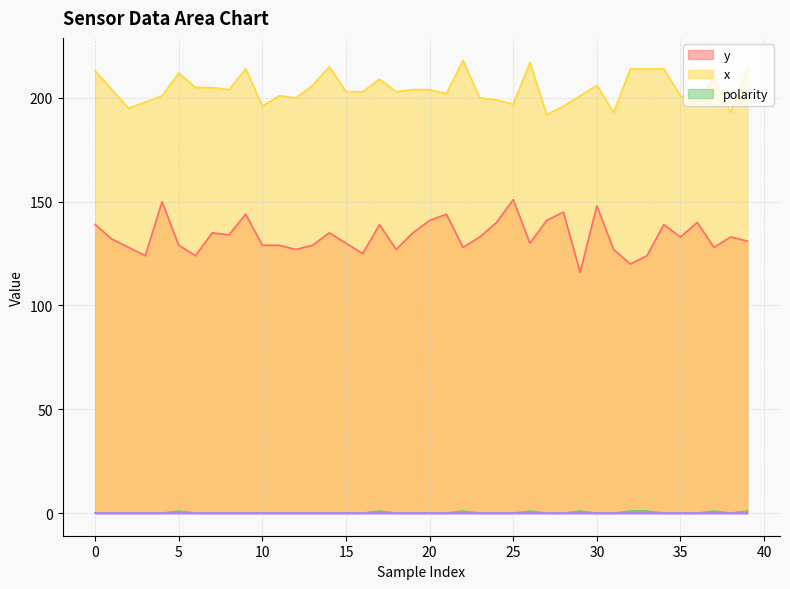

How many values in the y series exceed 133?

17